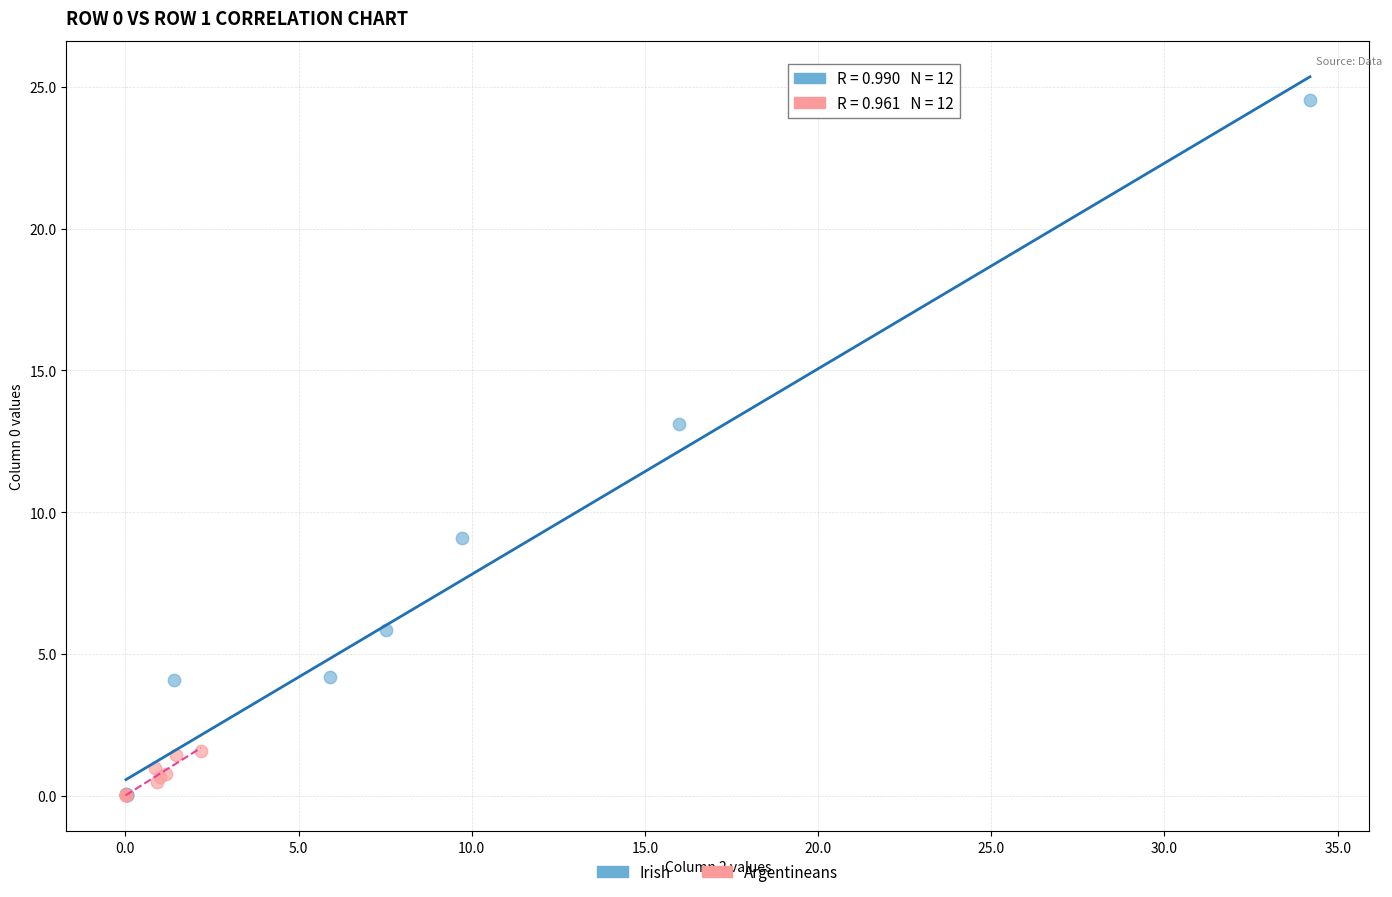

Which series has the widest spread of Y values?

Irish